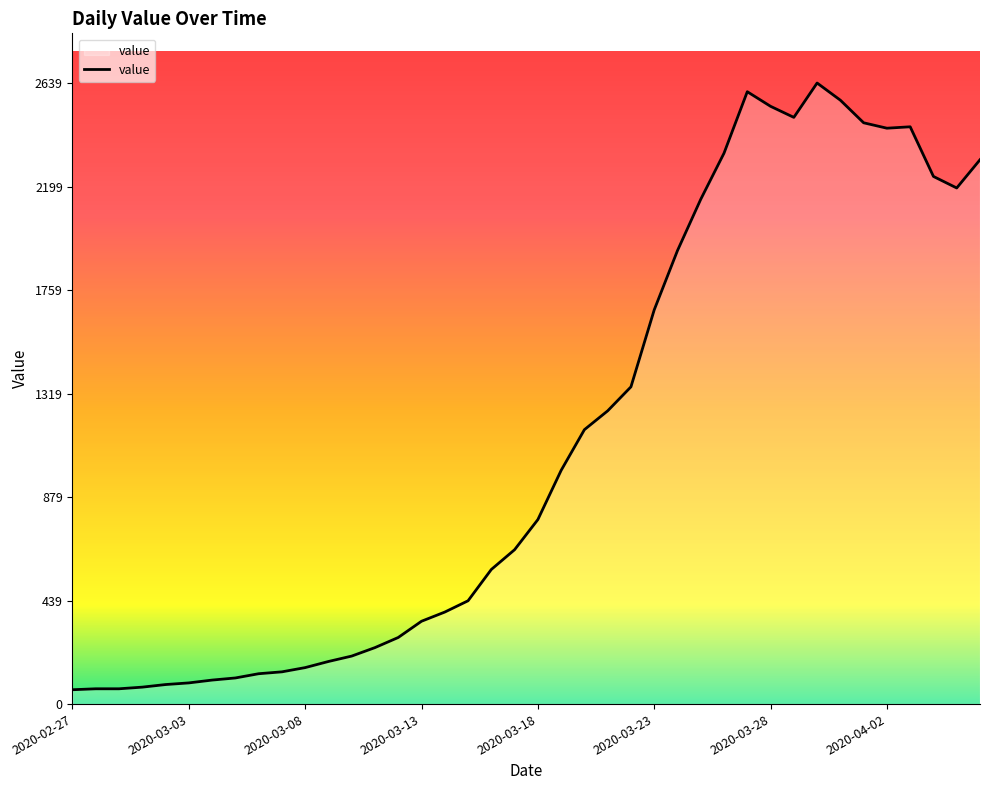

What is the maximum value shown in the chart?

2639